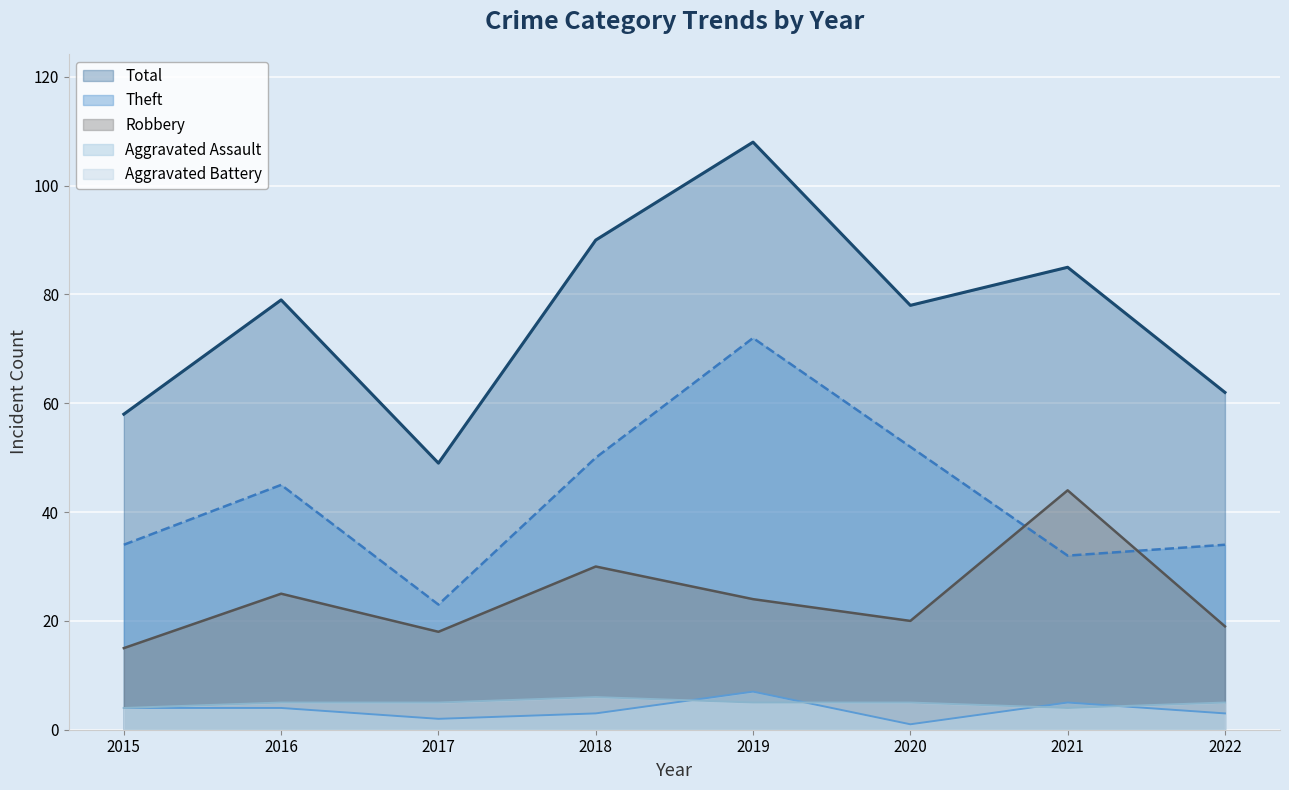

Between 2017 and 2021, which series saw the biggest shift?

Total